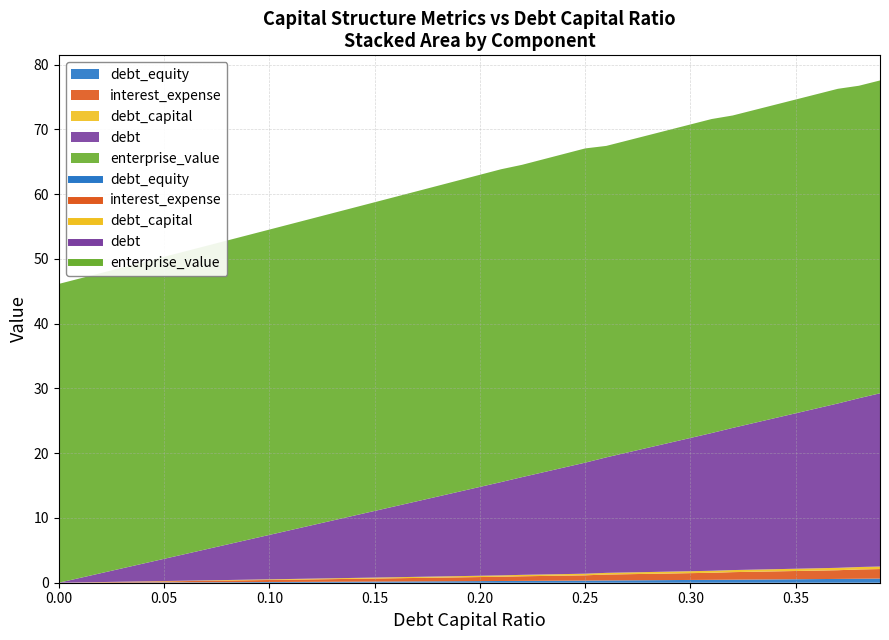

What is the label of the 17th point from the right?

0.23